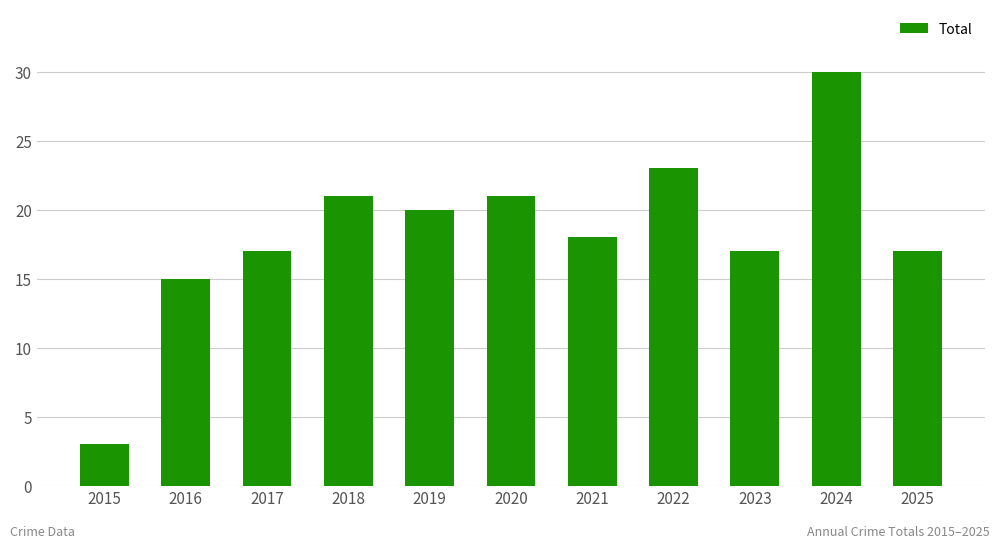

What is the value of the 6th bar from the left?

21